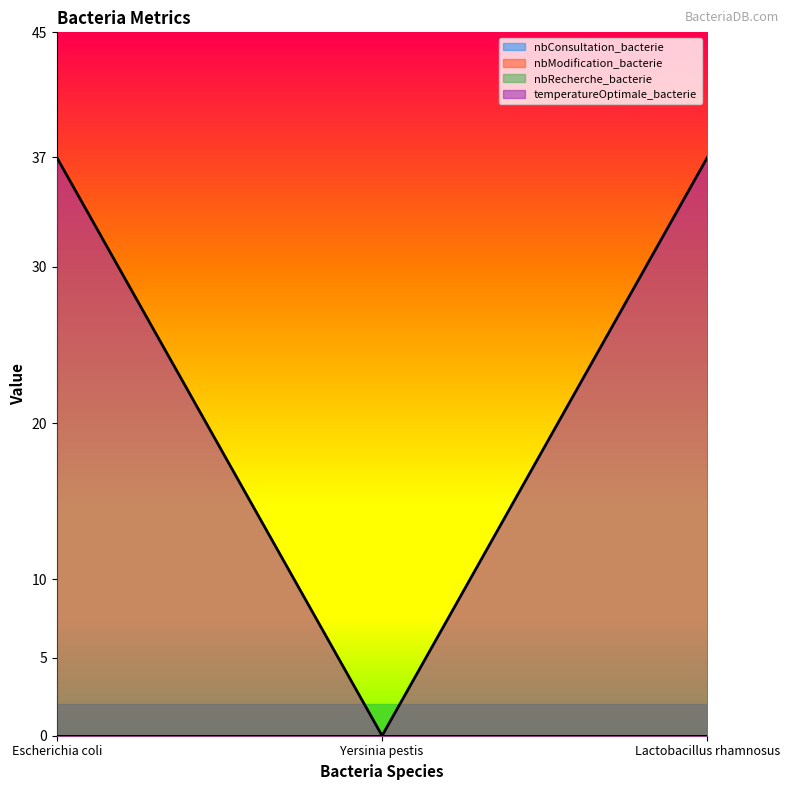

Is it true that nbConsultation_bacterie equals 0 at Escherichia coli?

True